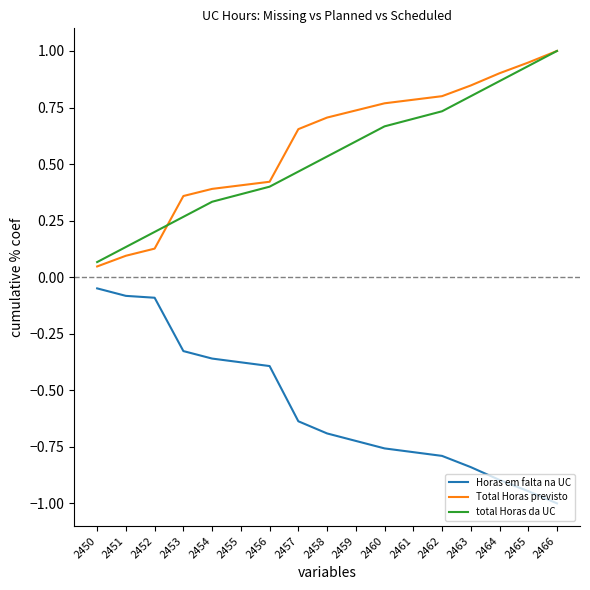

What is the difference between the highest and lowest values at 2457?

1.3